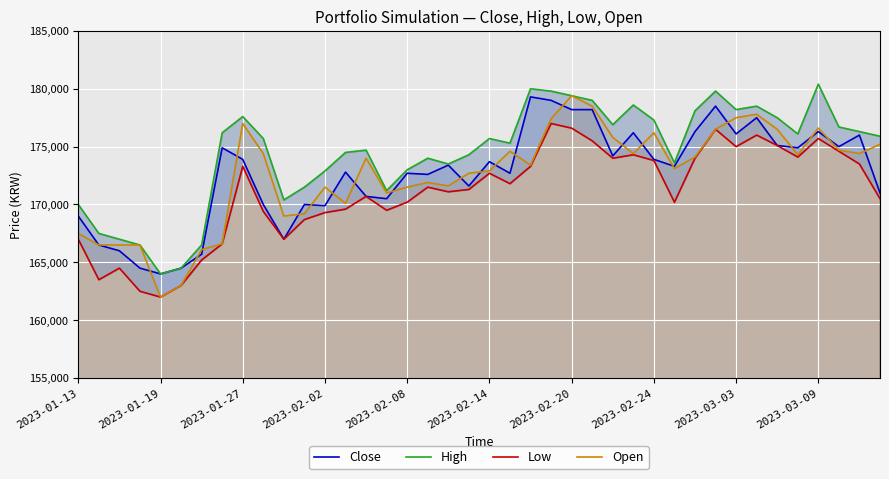

How many lines are shown in the chart?

4